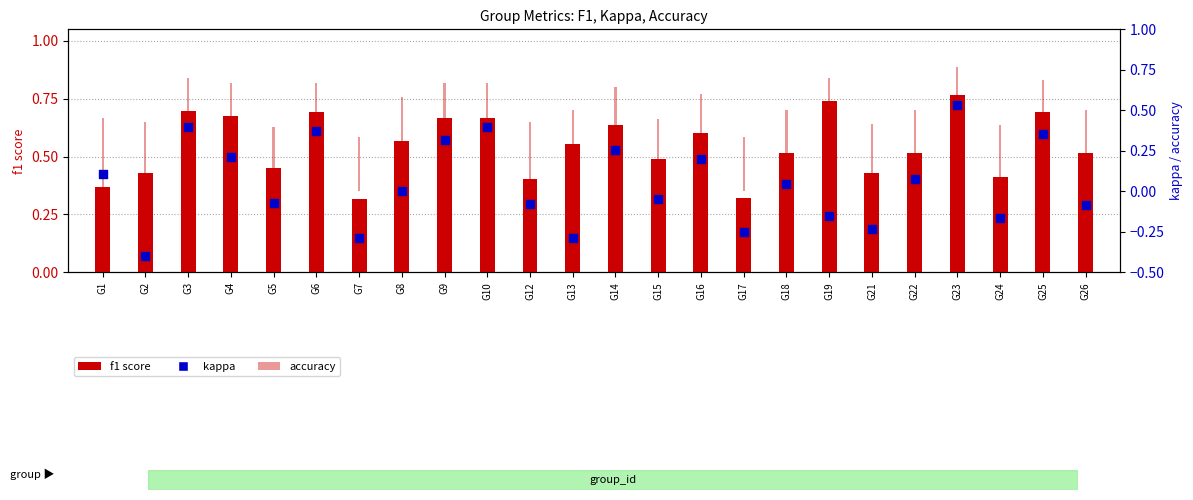

What is the total value across all series at G26?

0.9